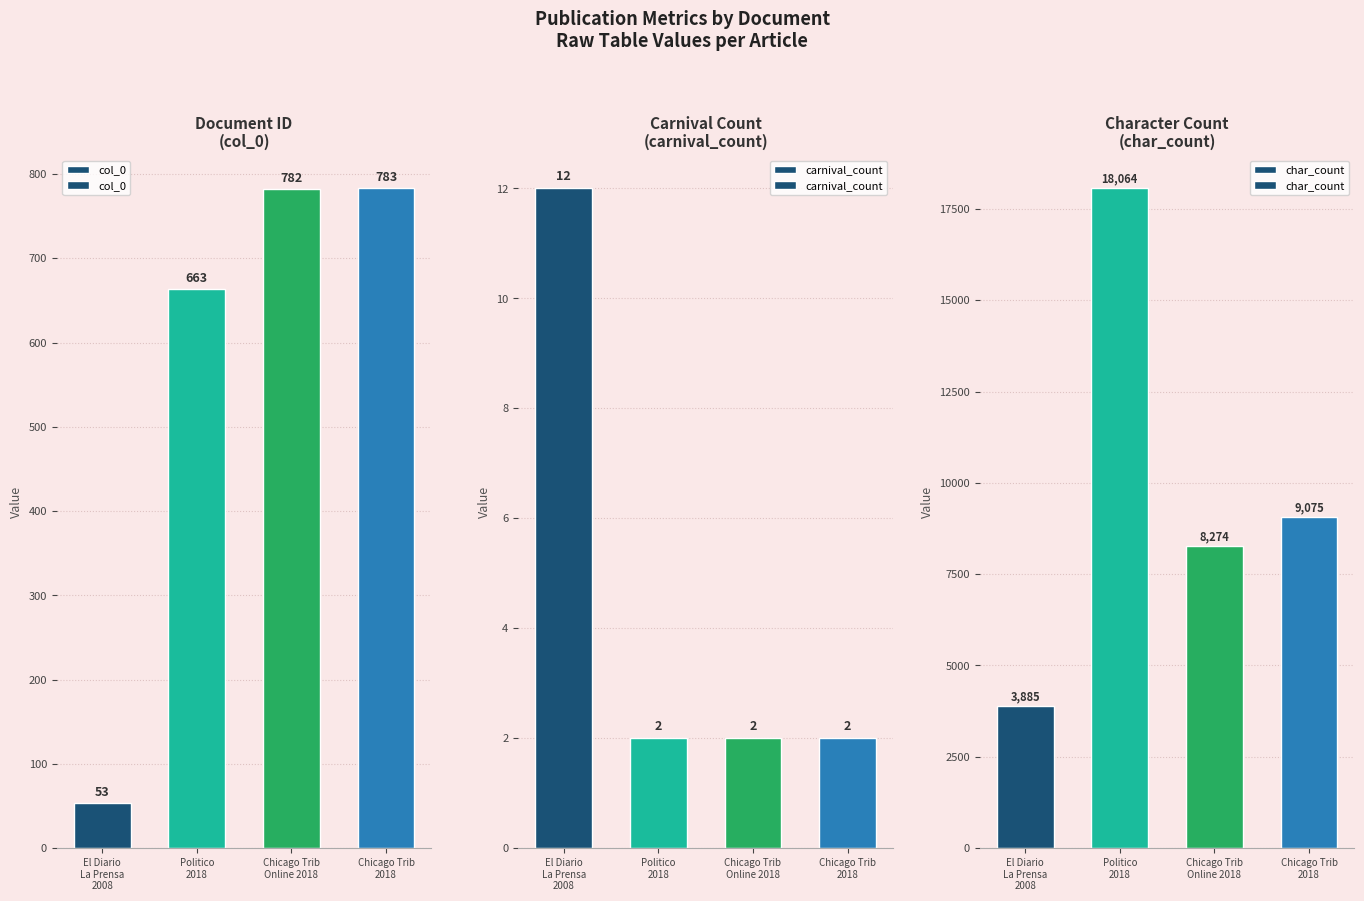

What is the difference between the second highest and second lowest values in the col_0 series?

119